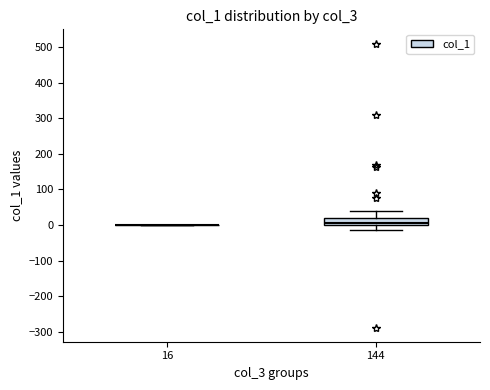

Reading left to right, read every box against the y-axis: the position of its median line, the range the box covers, and the ends of its whiskers. The values are not printed on the chart, so give them approximately, as read against the axis.

16: box collapsed to a line at 0, whiskers 0 to 0
144: median 10, box 0 to 20, whiskers -10 to 40